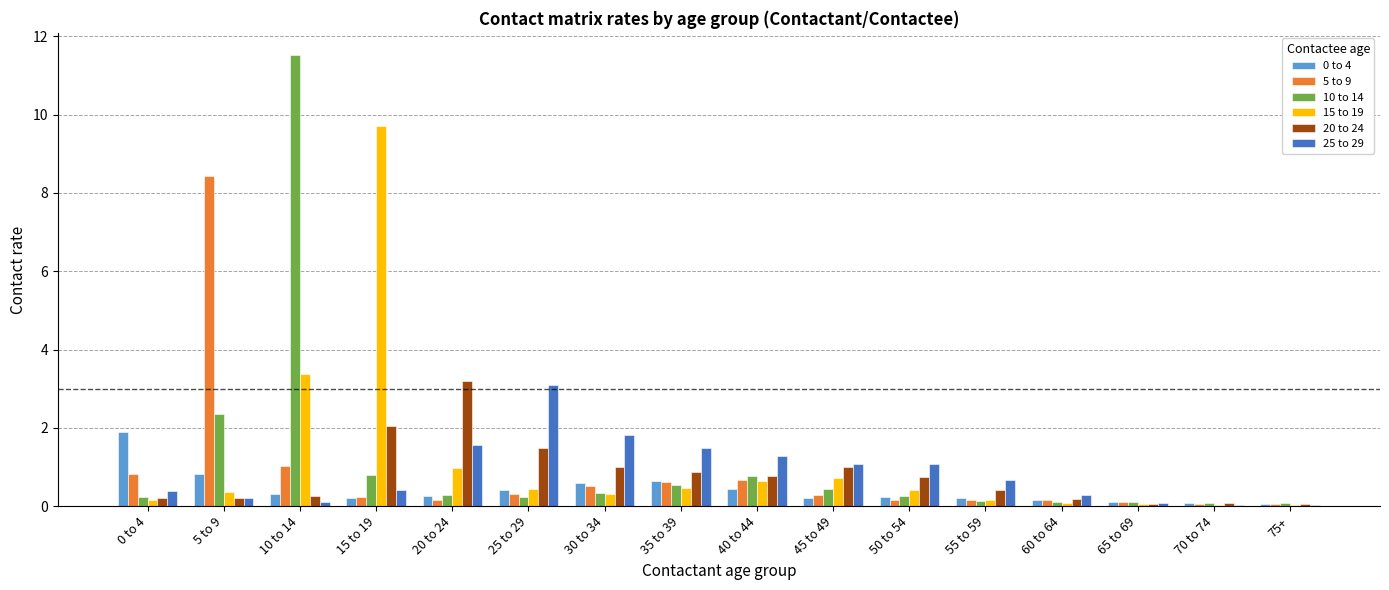

At which label does 20 to 24 reach its peak?

20 to 24